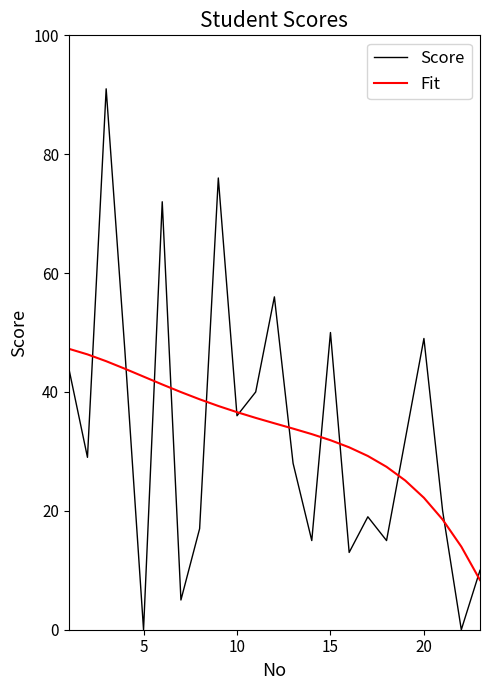

What is the greatest value displayed?

91.0